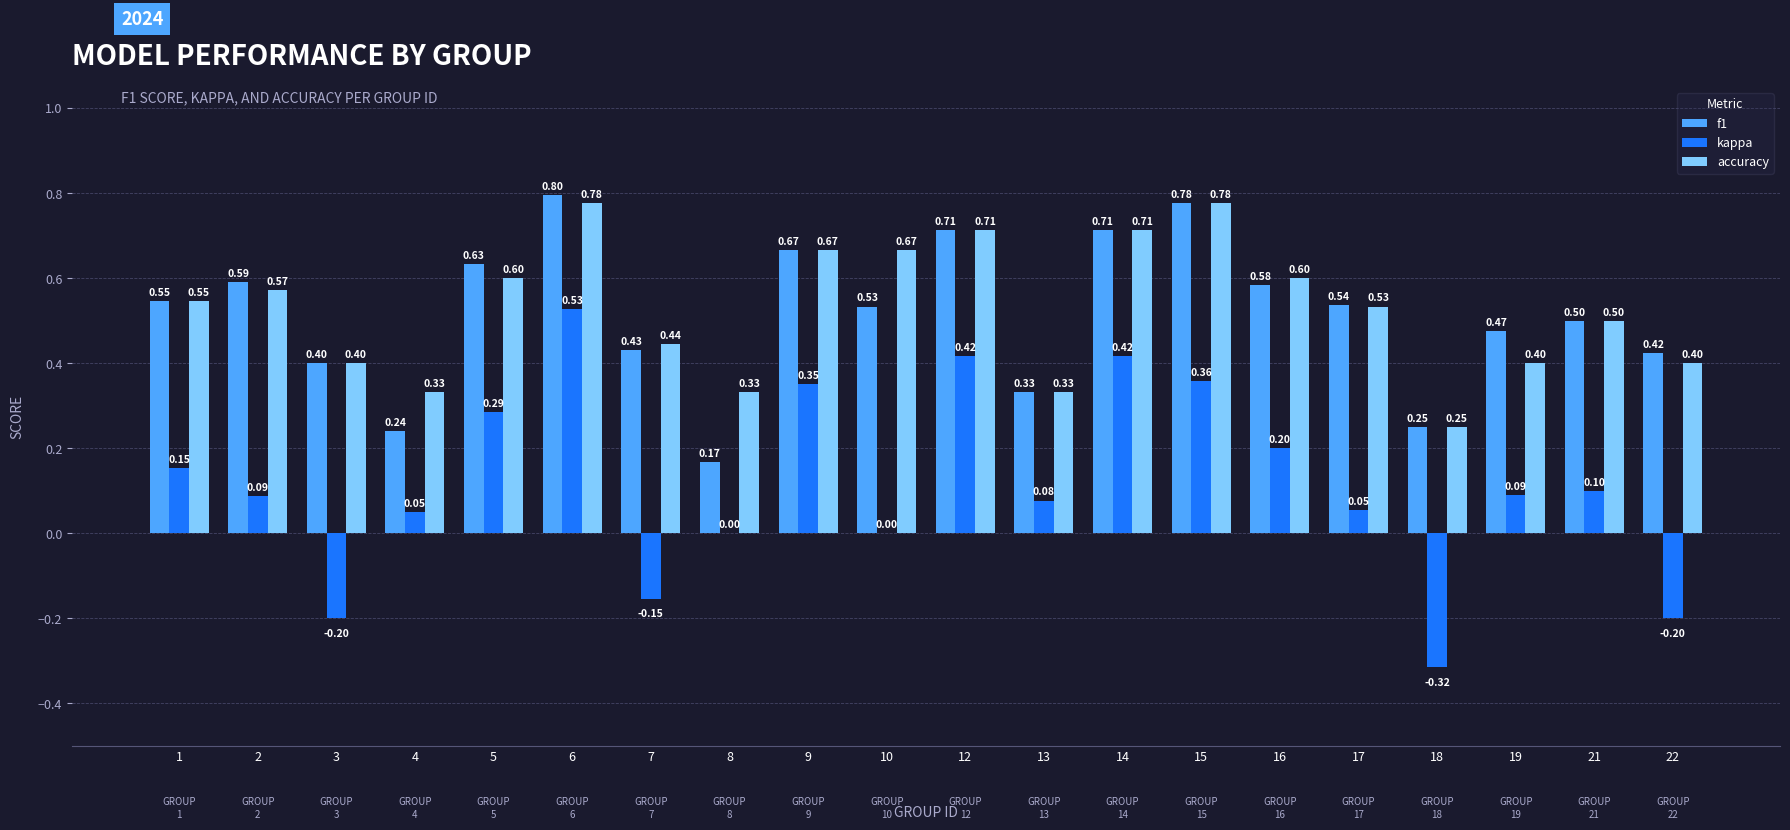

What is the average value of the f1 series?

0.5